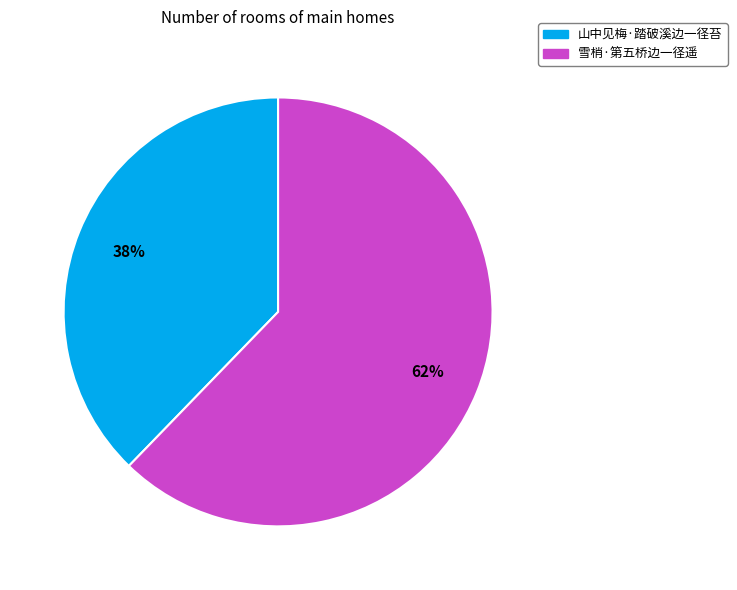

Is it true that 山中见梅·踏破溪边一径苔 is 38% of the pie?

True